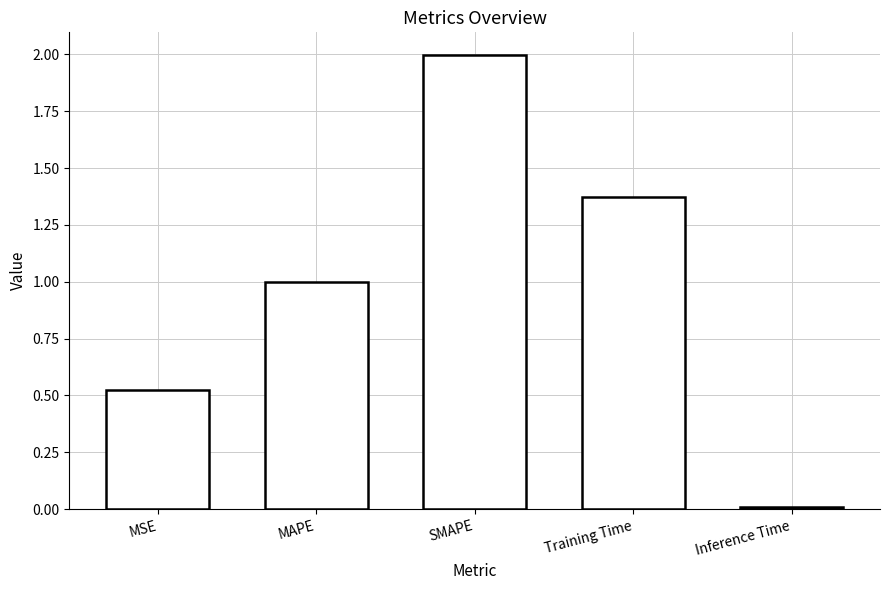

What is the average value?

1.0